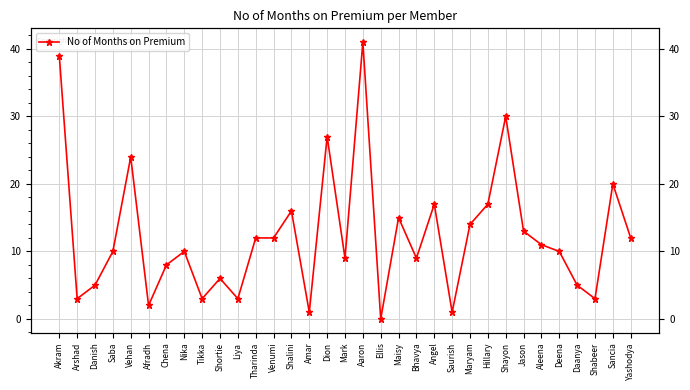

Reading left to right, list all the values displayed in this chart.

Akram=39	Arshad=3	Danish=5	Saba=10	Vehan=24	Afradh=2	Chena=8	Nika=10	Tikka=3	Shortie=6	Liya=3	Tharinda=12	Venumi=12	Shalini=16	Amar=1	Dion=27	Mark=9	Aaron=41	Ellis=0	Maisy=15	Bhavya=9	Angel=17	Saurish=1	Maryam=14	Hillary=17	Shayon=30	Jason=13	Aleena=11	Deena=10	Daanya=5	Shabeer=3	Sancia=20	Yashodya=12